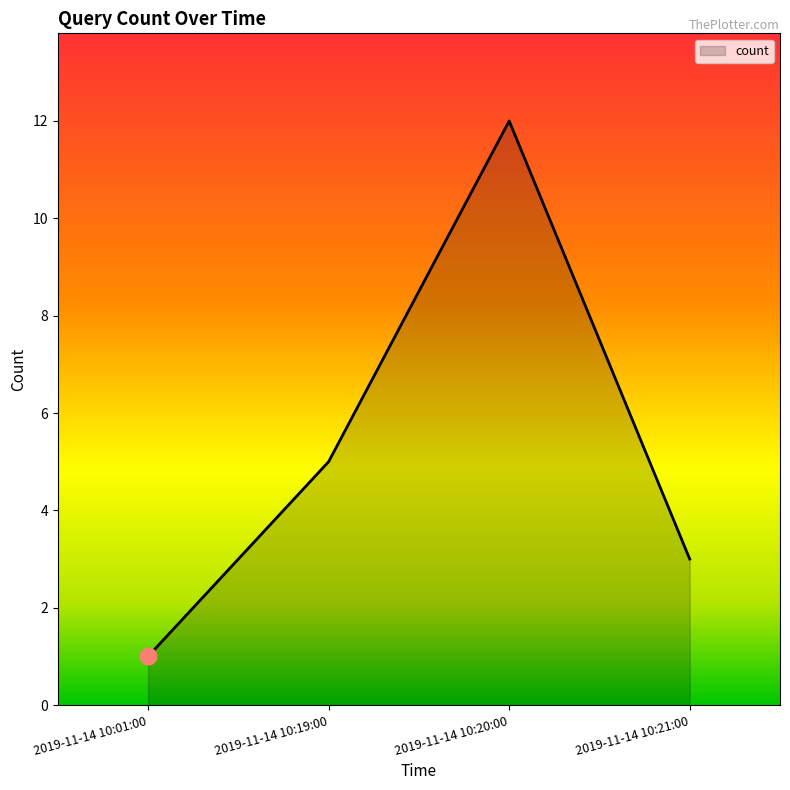

Reading left to right, what are all the values shown in this chart?

1	5	12	3